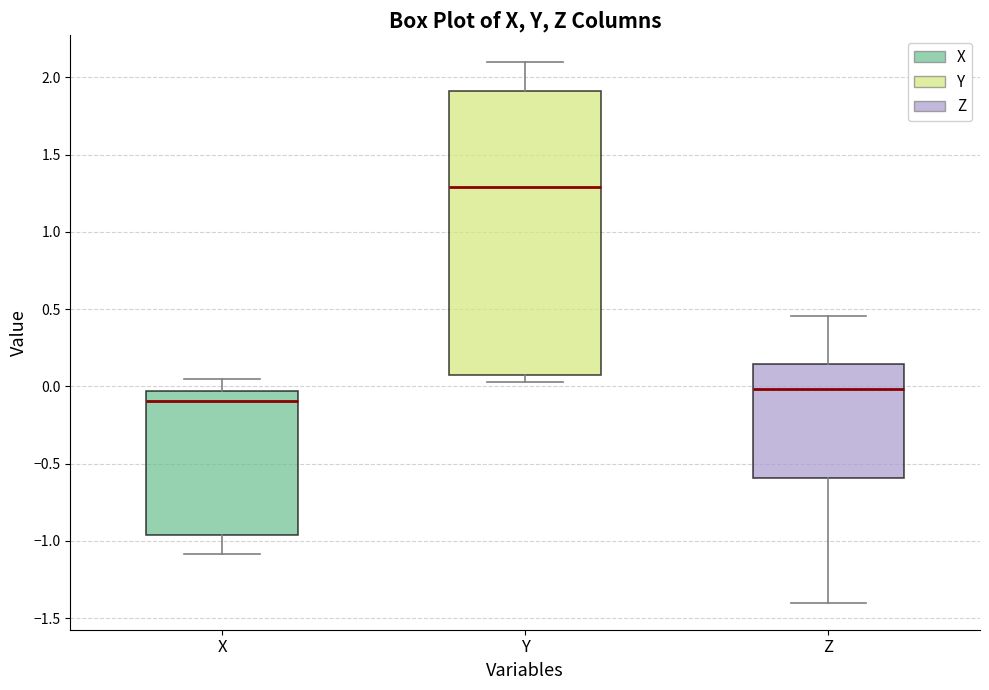

Reading left to right, transcribe this box plot: for each box, give where its median line is, the range the box spans, and where its two whiskers end, as read against the y-axis. The values are not printed on the chart, so give them approximately, as read against the axis.

X: median -0.10, box -0.95 to -0.05, whiskers -1.10 to 0.05
Y: median 1.30, box 0.10 to 1.90, whiskers 0.05 to 2.10
Z: median 0.00, box -0.60 to 0.15, whiskers -1.40 to 0.45